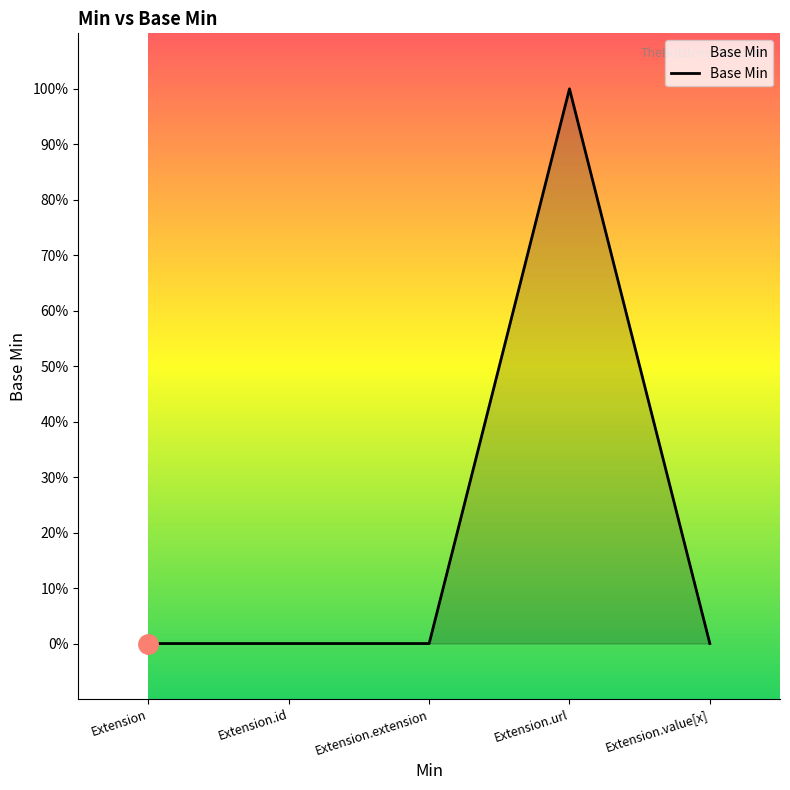

Reading left to right, list all the values displayed in this chart.

0	0	0	1	0